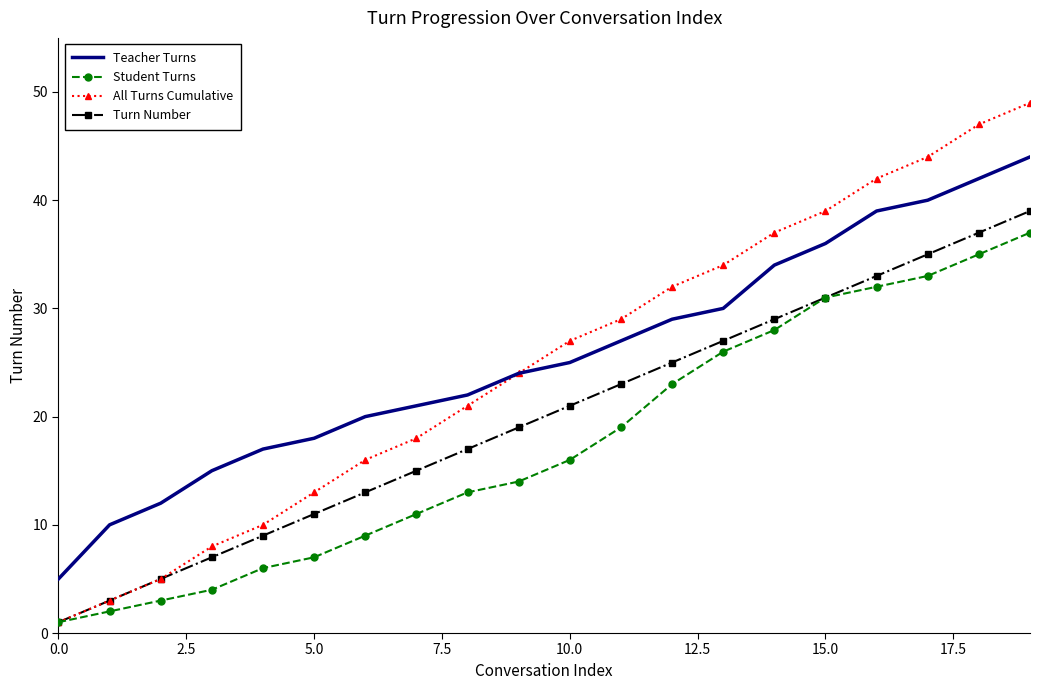

What is the maximum value for Student Turns?

37